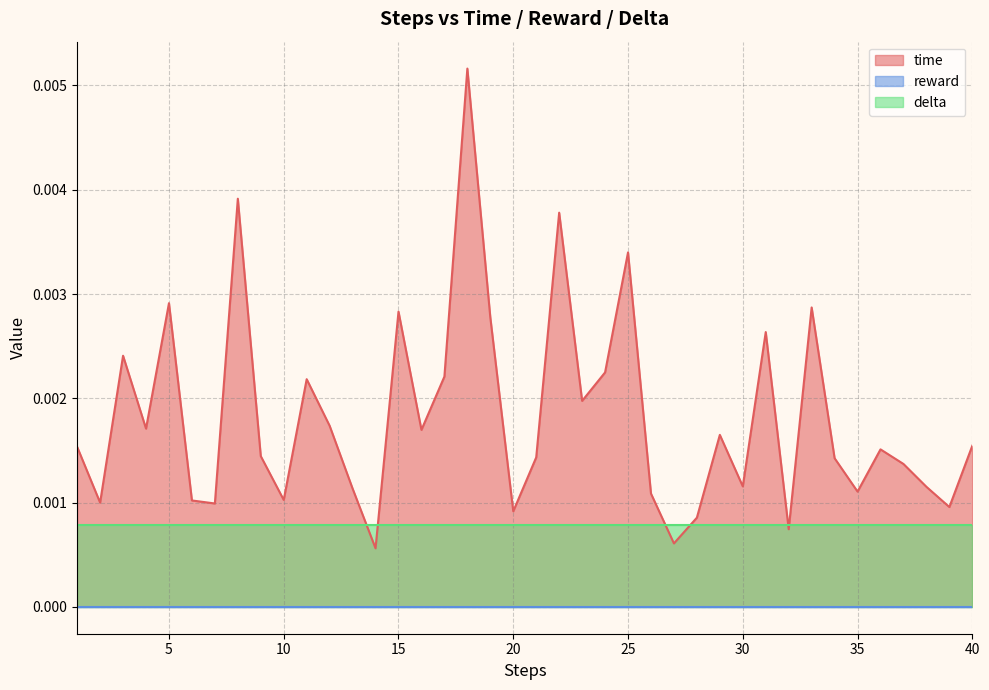

True or false: delta and reward cross at least once.

False